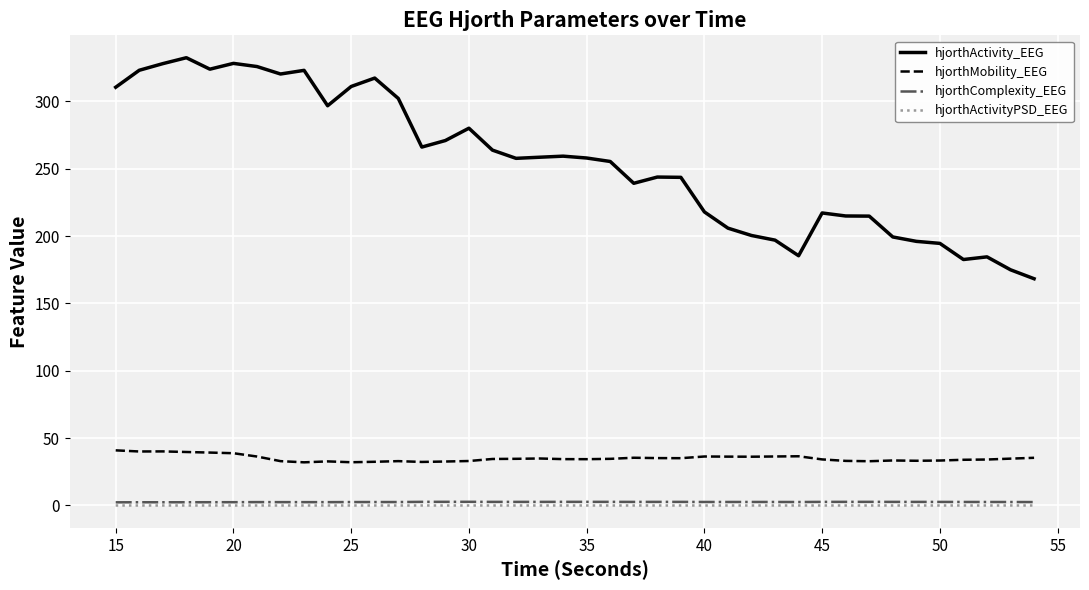

What is the sum of all hjorthComplexity_EEG values?

103.9